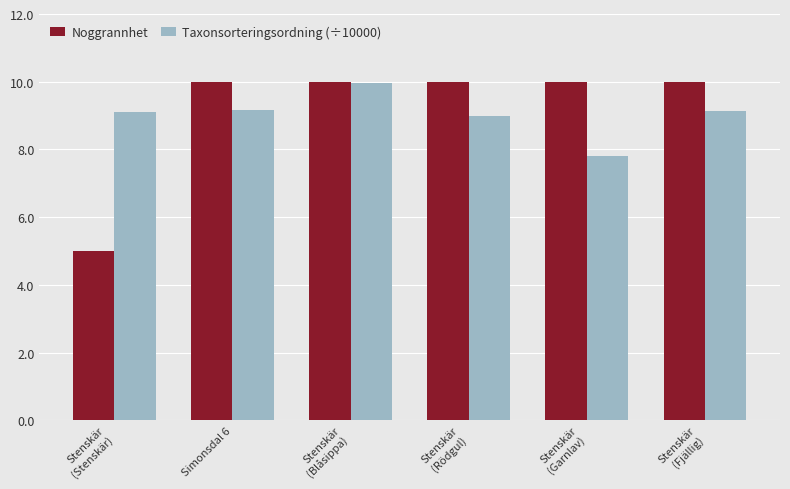

Which series has the widest spread of values?

Noggrannhet